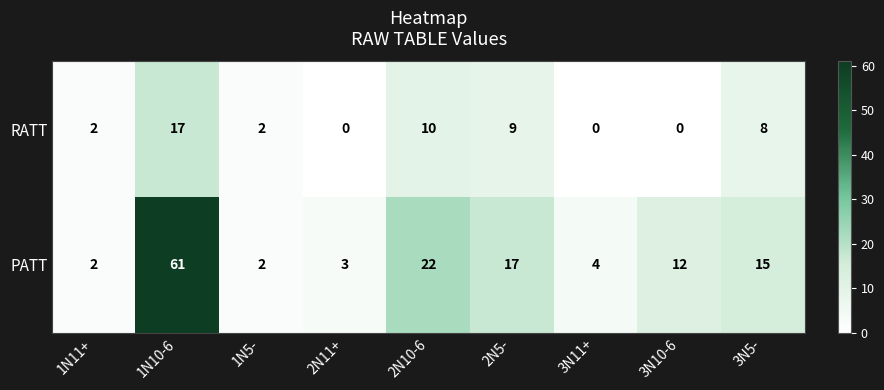

At which label does RATT reach its peak?

1N10-6